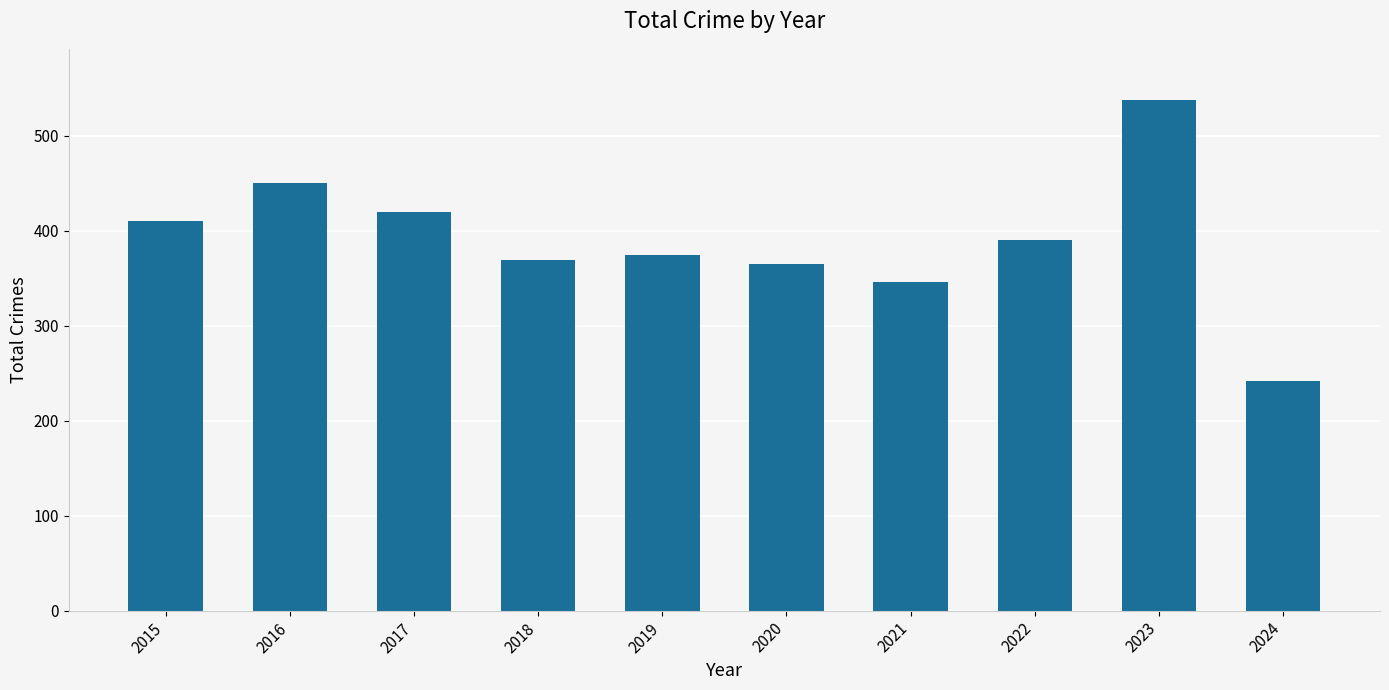

What is the value of the 8th bar from the left?

390